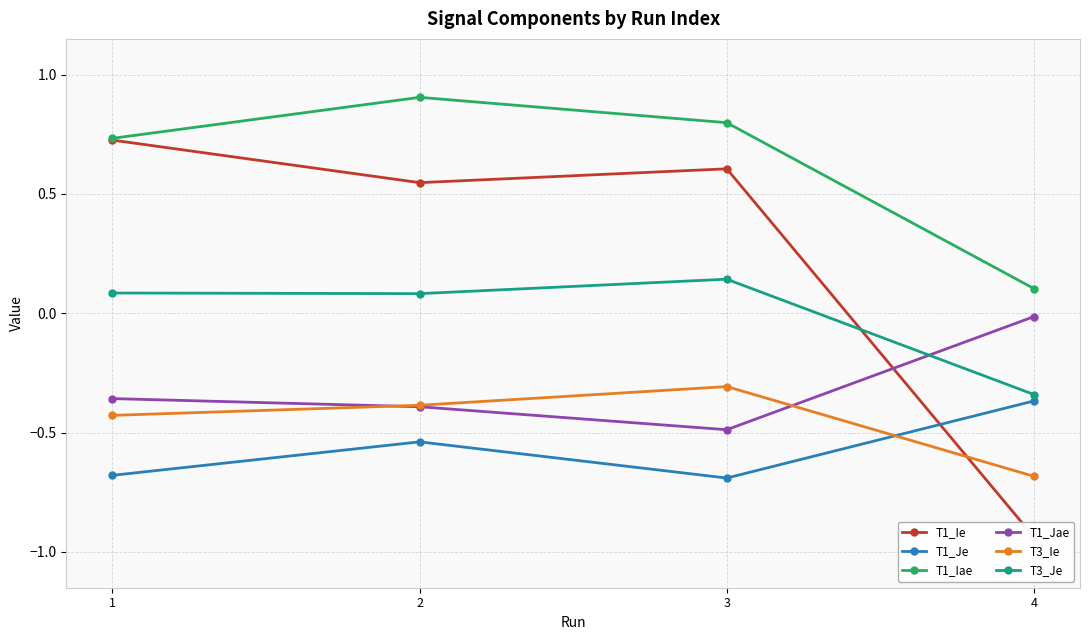

Is it true that T1_Ie equals 0.7 at 1?

True